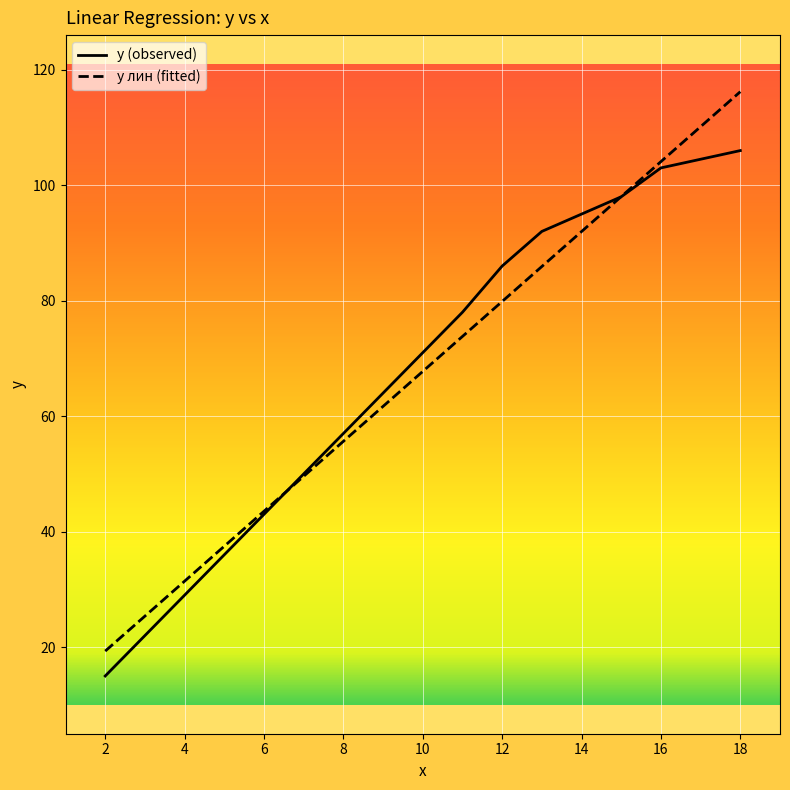

Rank the series by their maximum value, from highest to lowest.

y лин (fitted), y (observed)